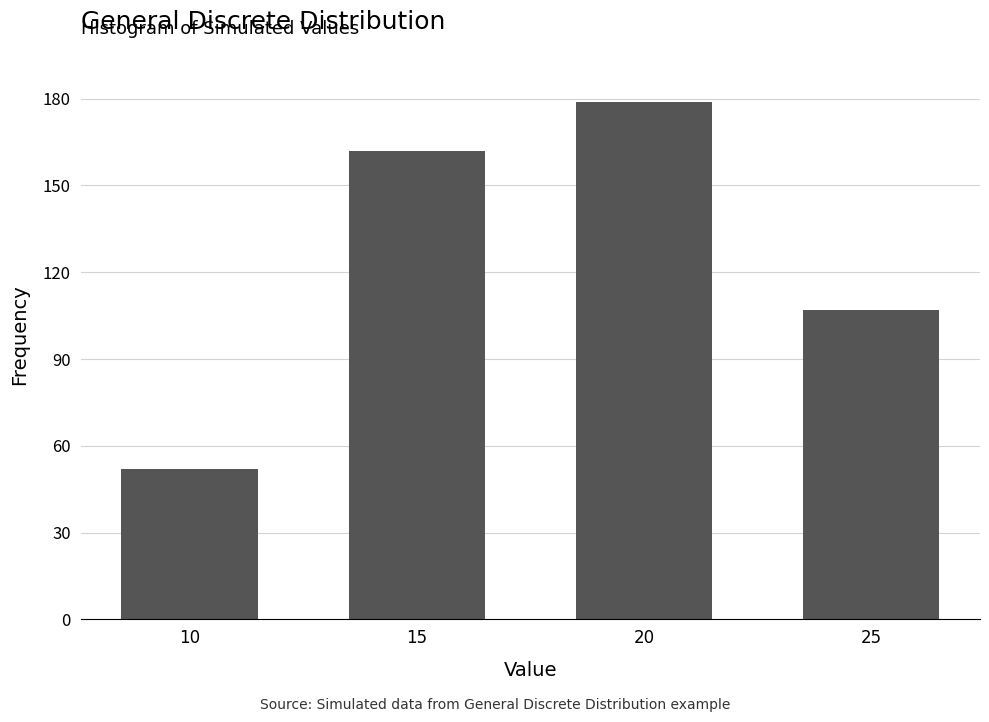

How many values are between 107 and 179?

3